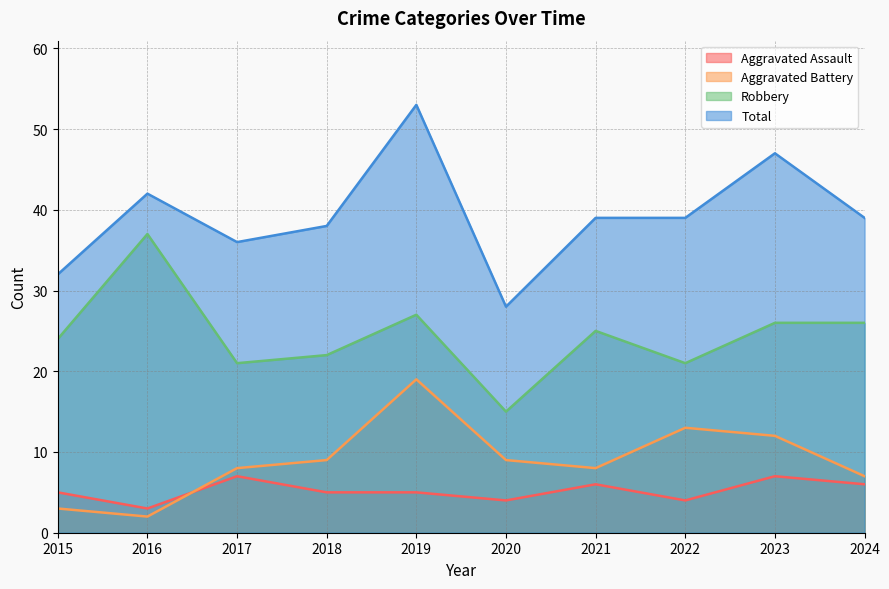

The value of Total at 2019 is 53. True or false?

True